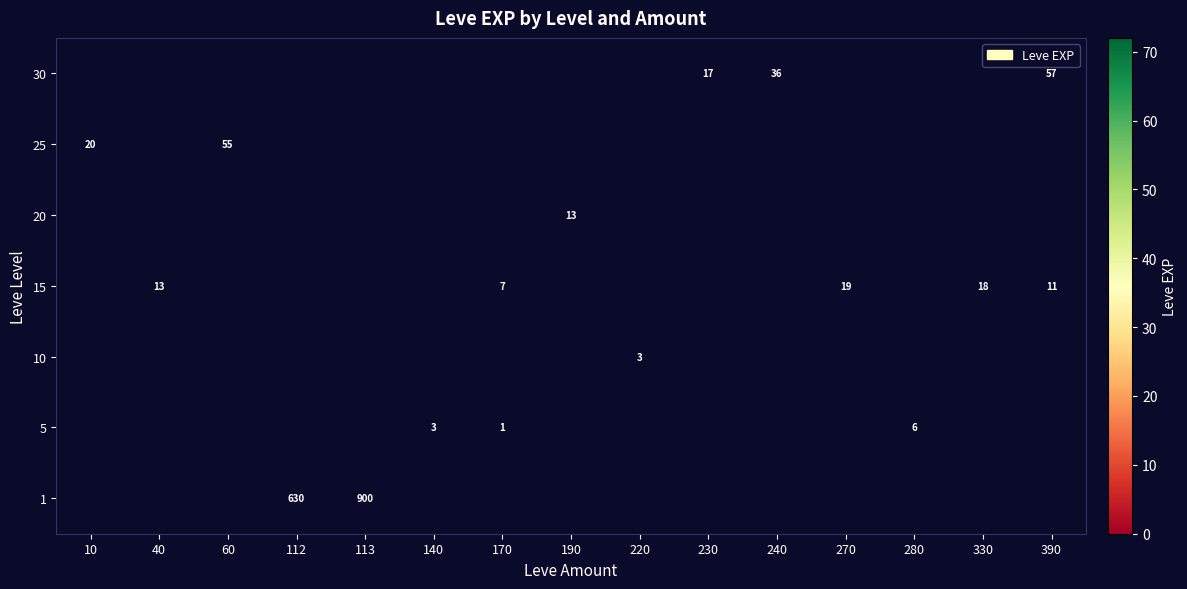

The 30 series shows 57 at 390. True or false?

True